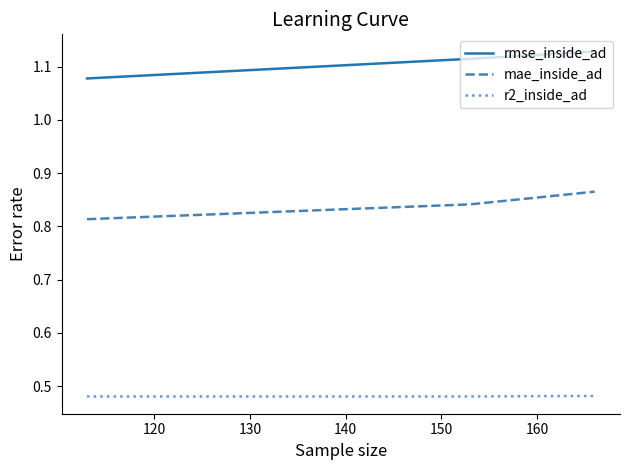

At how many categories does at least one series exceed 0?

3